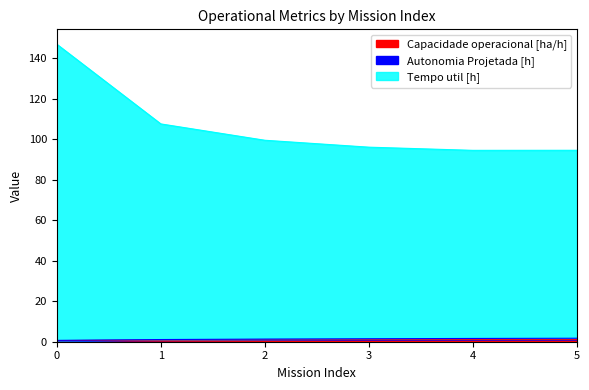

Does the chart display data point markers on the line(s)?

No